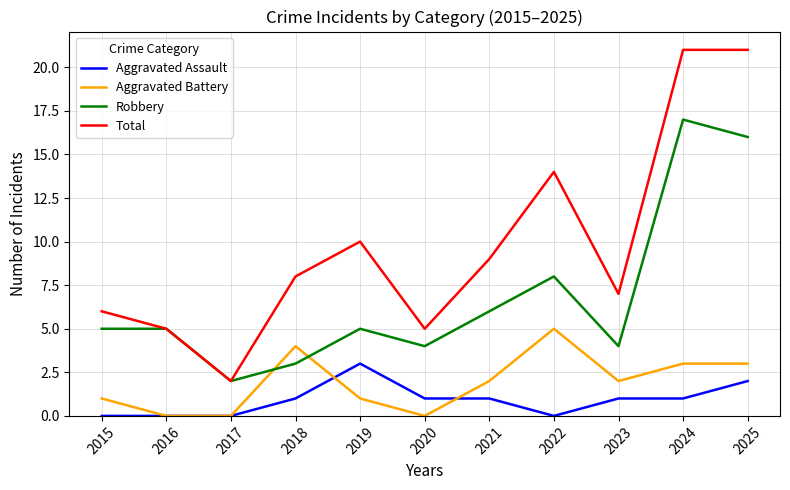

Between 2016 and 2022, which series saw the biggest shift?

Total